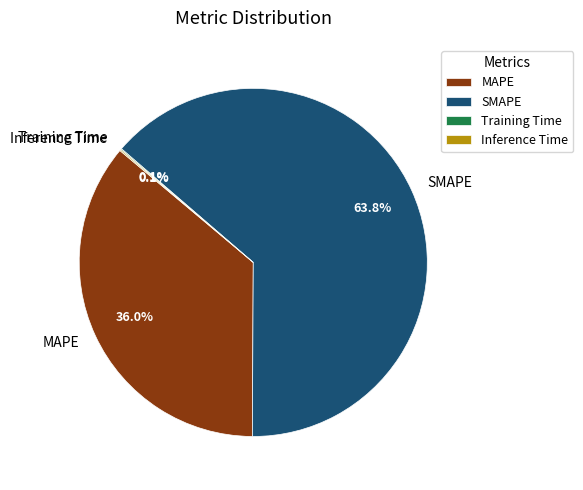

Is there any slice that represents more than half of the pie?

Yes